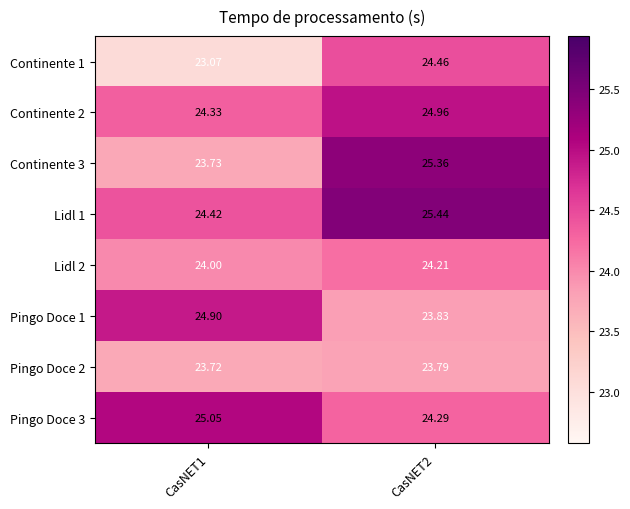

Is the value of Continente 1 at CasNET2 greater than the value of Pingo Doce 1 at CasNET2?

Yes